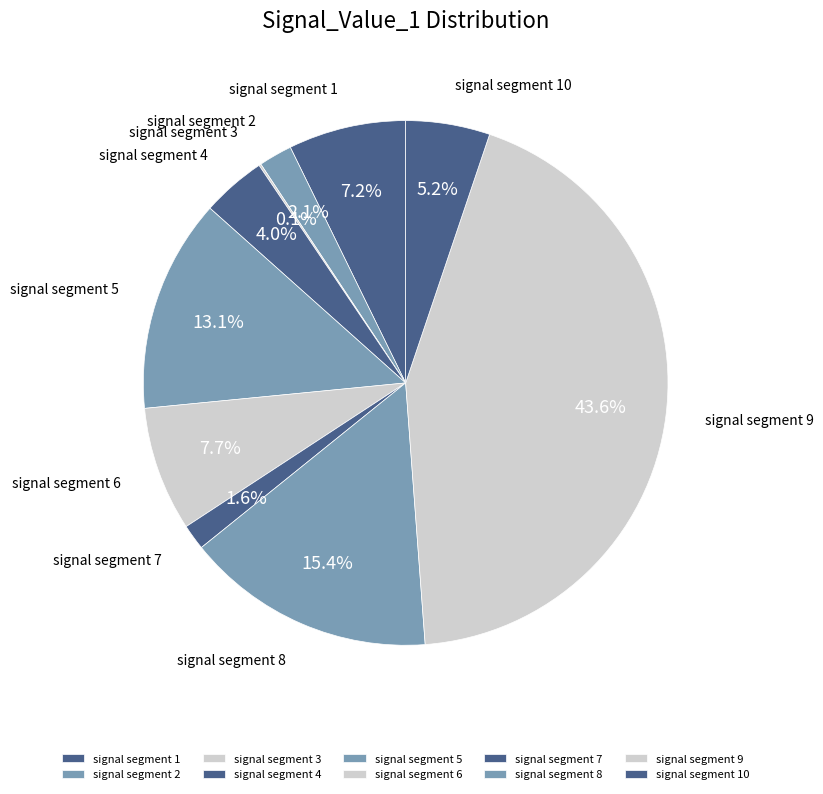

How many slices are in this pie chart?

10